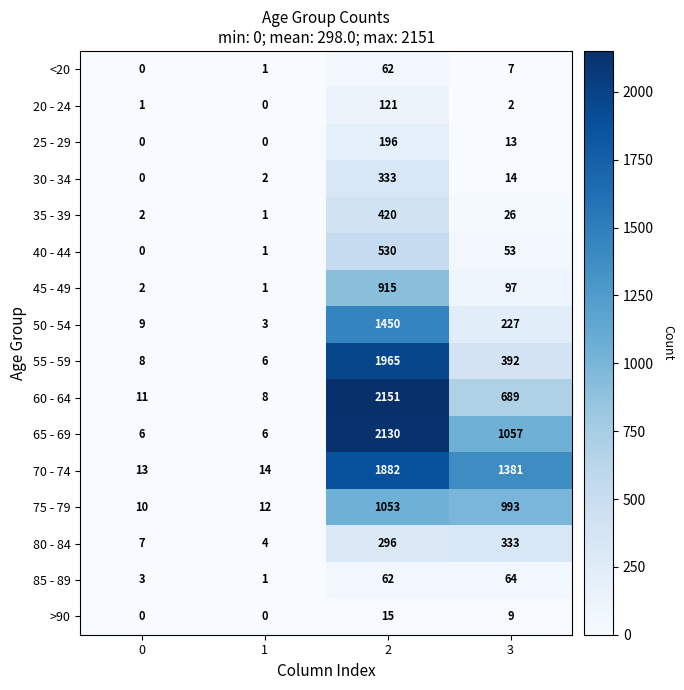

At how many categories does at least one series exceed 1668?

1